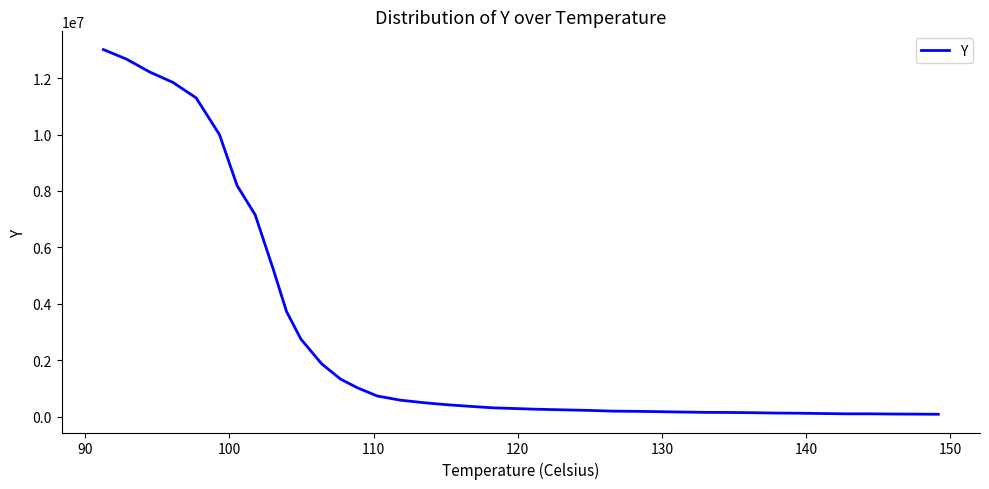

What is the maximum value shown in the chart?

13010663.3